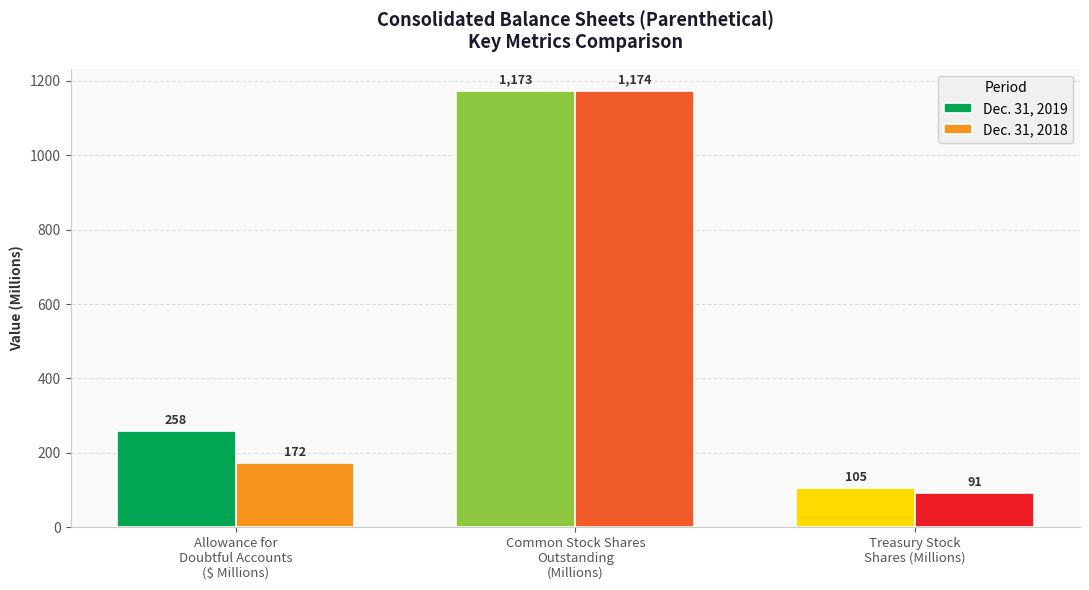

Is the value of Dec. 31, 2018 at Common Stock Shares
Outstanding
(Millions) greater than the value of Dec. 31, 2019 at Treasury Stock
Shares (Millions)?

Yes